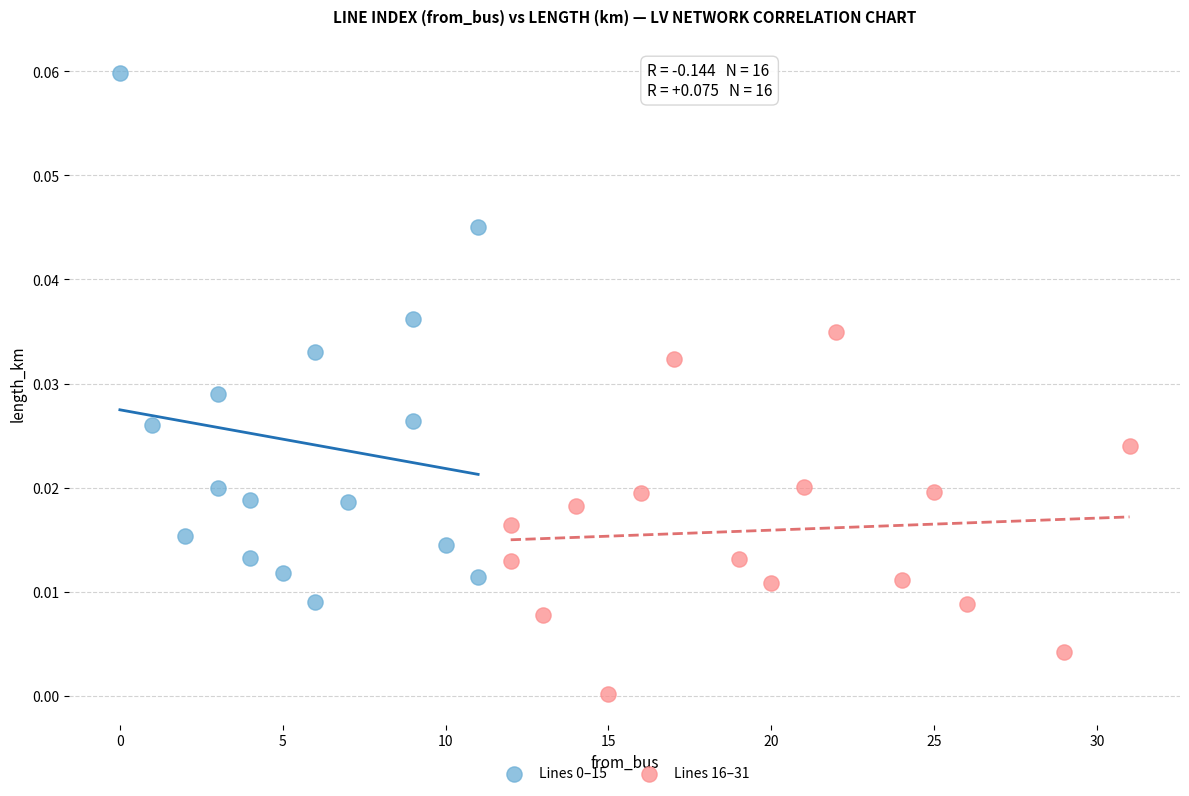

Which series contains the lowest Y value?

Lines 16–31